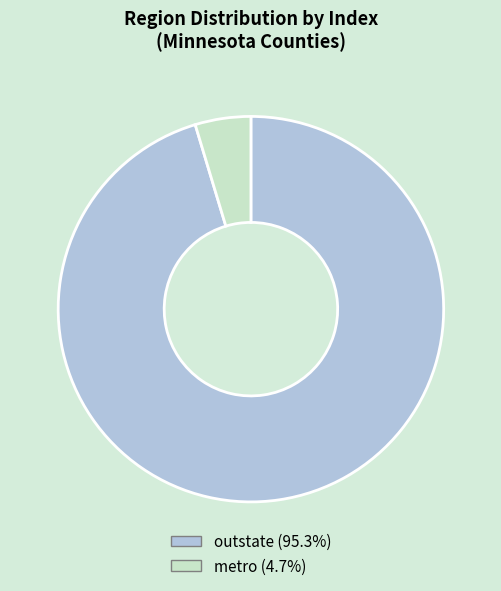

Is there a majority slice in this chart?

Yes